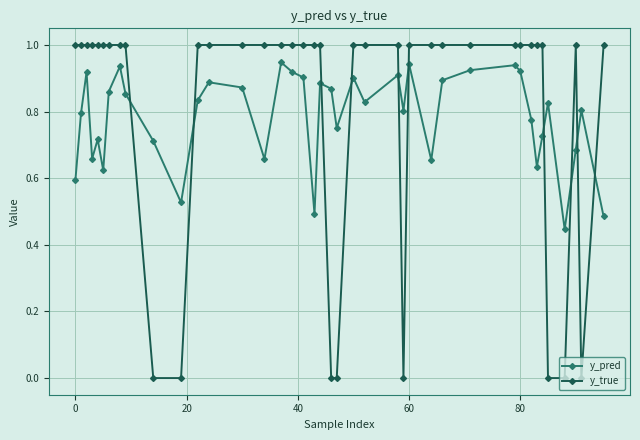

What is the value of the y_true point at the 35th from the left?

1.0